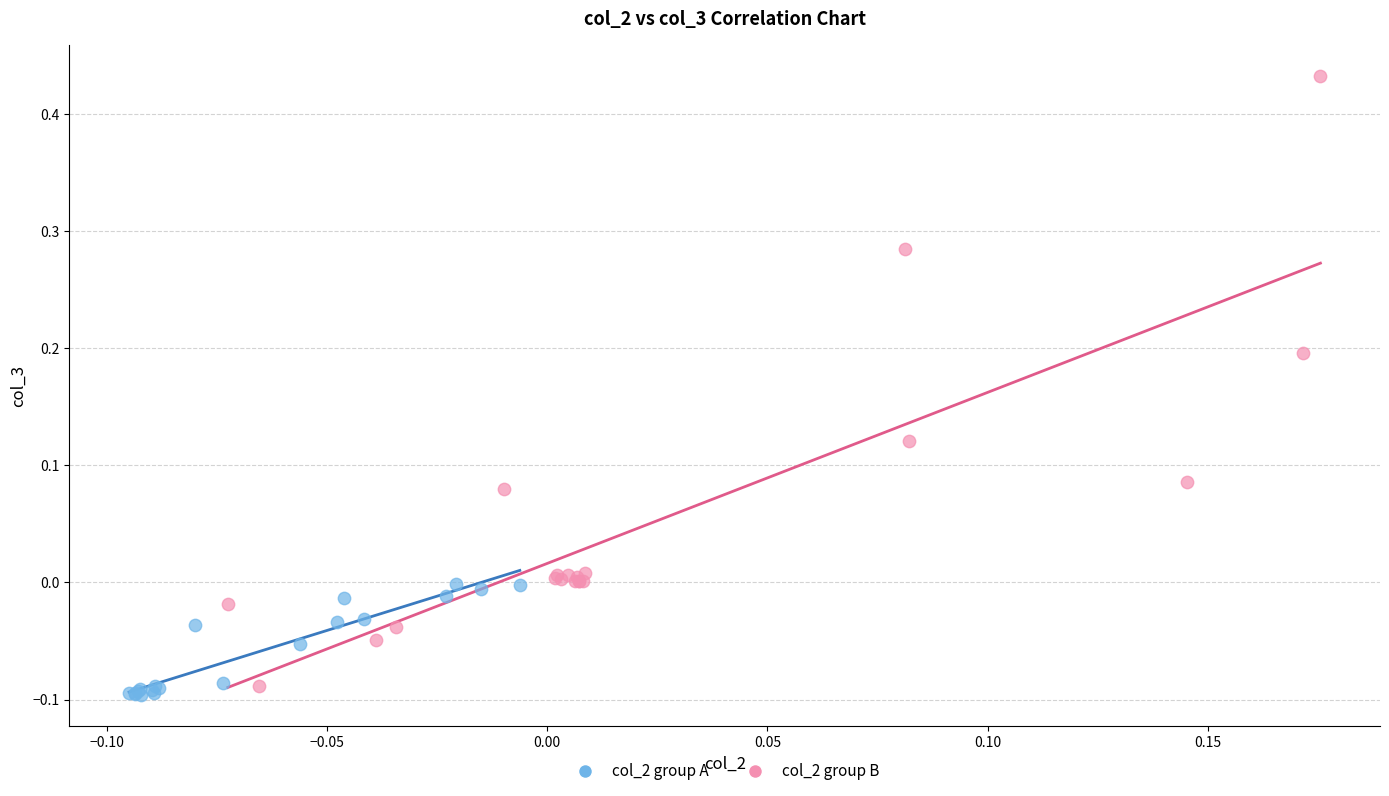

Which series contains the highest Y value?

col_2 group B